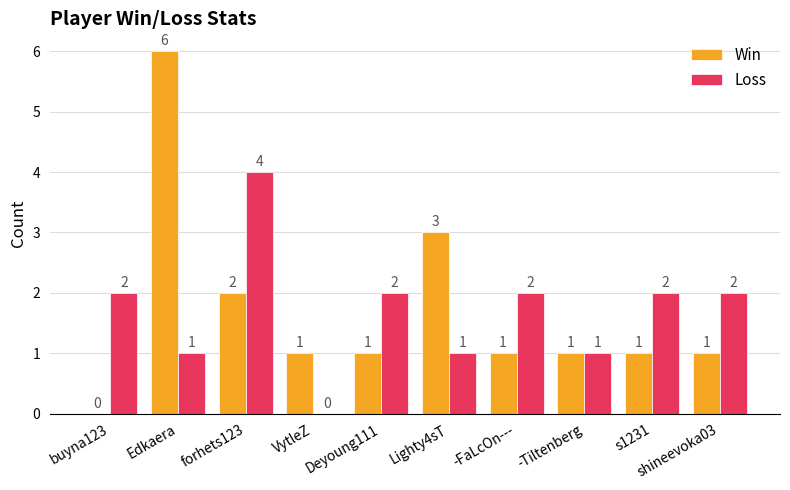

Count the Loss values in the range 1 to 2.

8